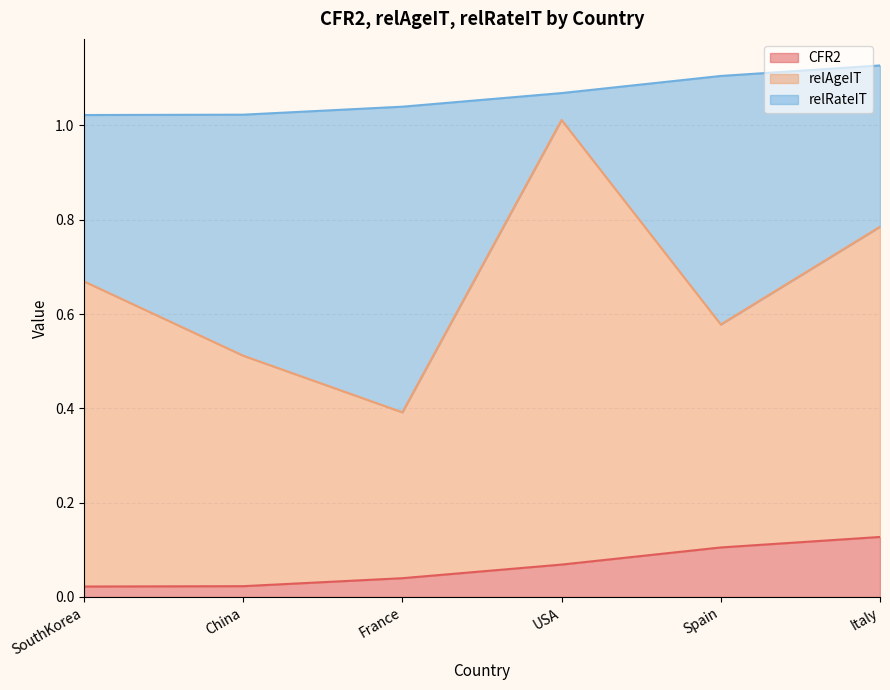

Does the chart have visible grid lines?

Yes